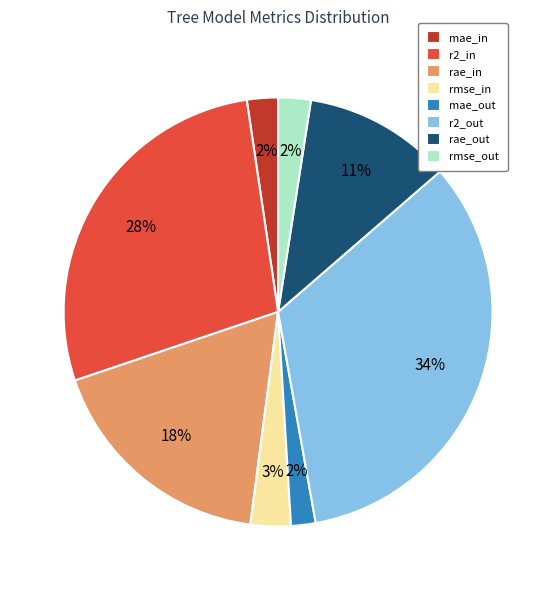

Which category has the biggest portion of the pie?

r2_out